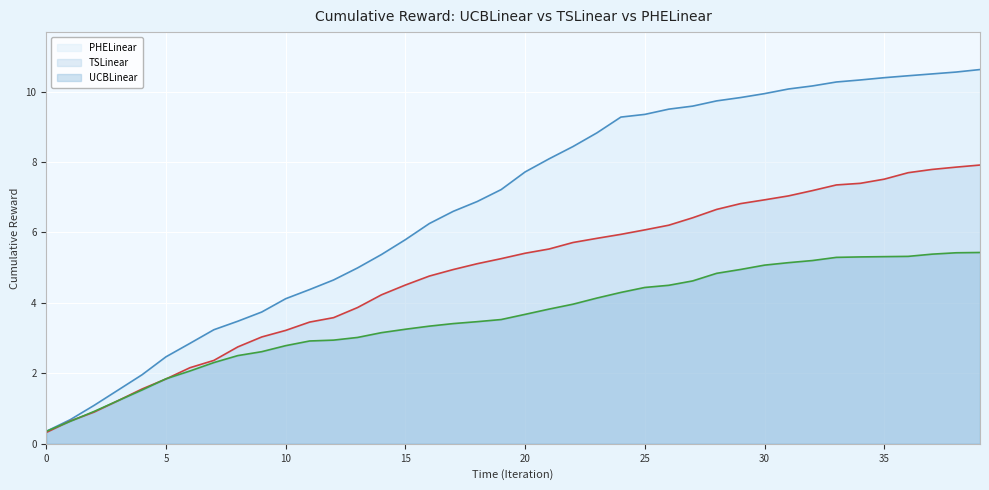

Does the chart display data point markers on the line(s)?

No